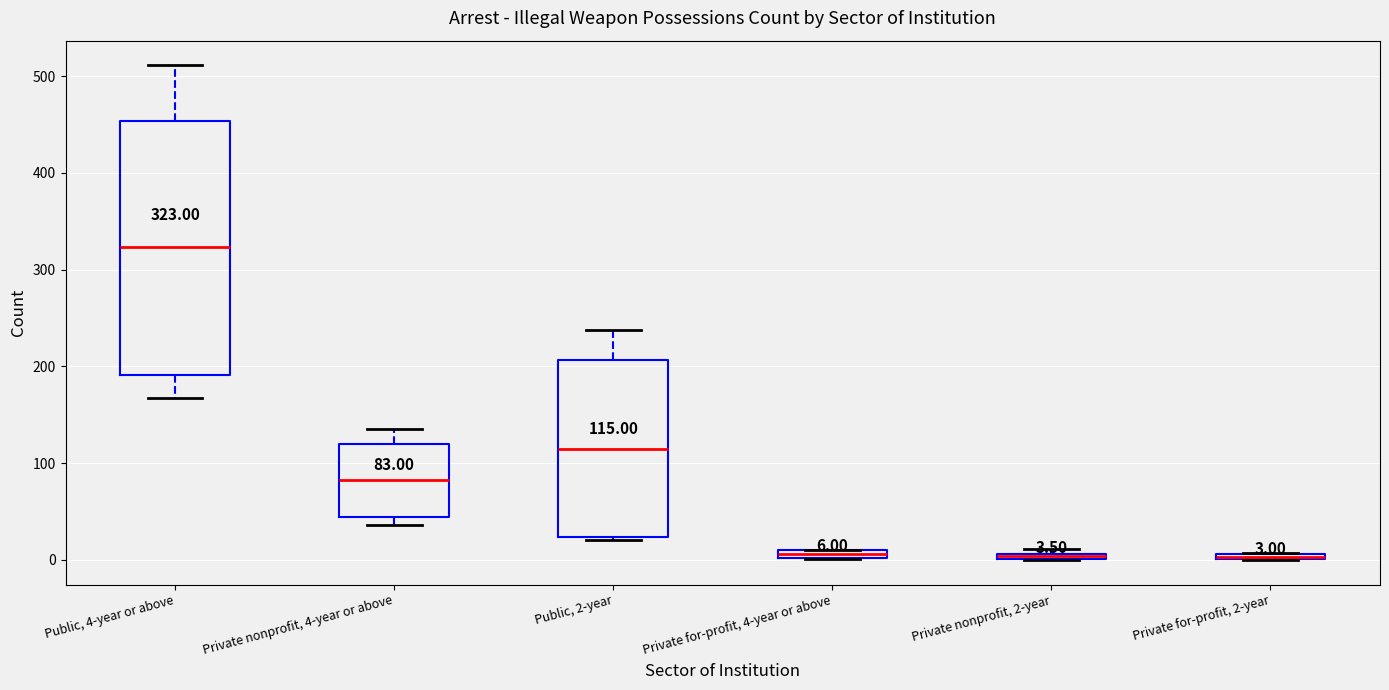

Comparing the boxes themselves (not the whiskers), which one is the tallest?

Public, 4-year or above